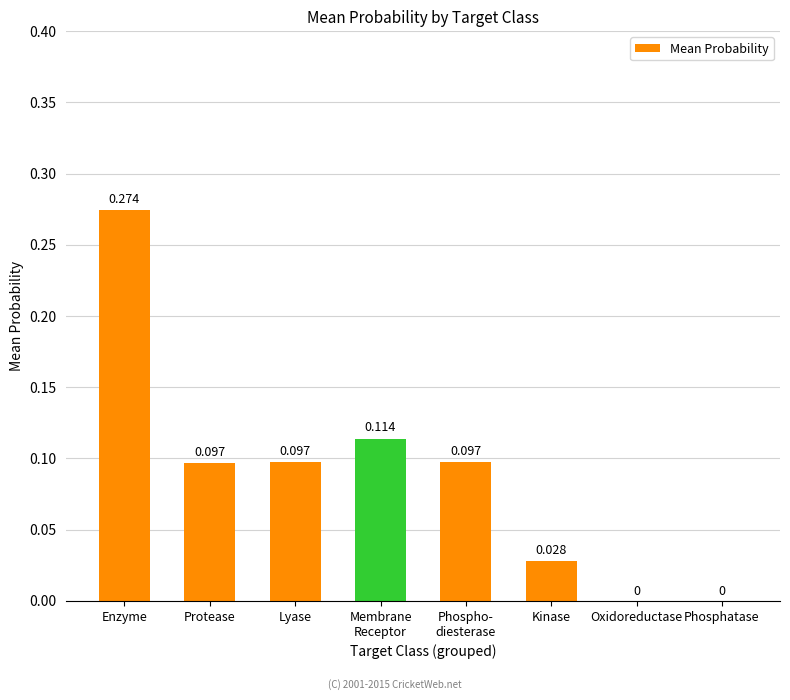

What is the sum of all values?

0.7